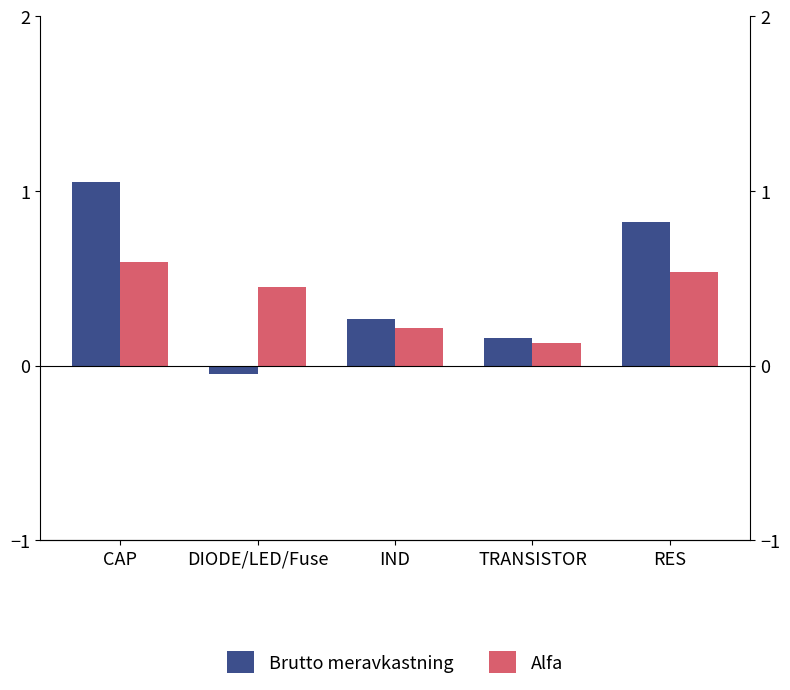

Rank the series by their average value, from highest to lowest.

Brutto meravkastning, Alfa